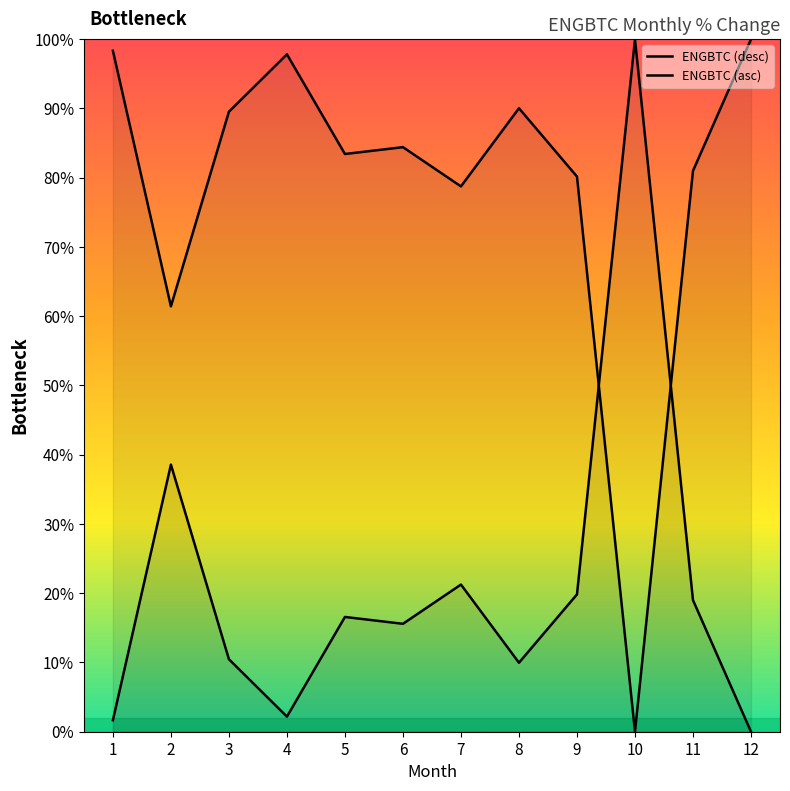

The ENGBTC (desc) series shows 139.5 at 4. True or false?

False